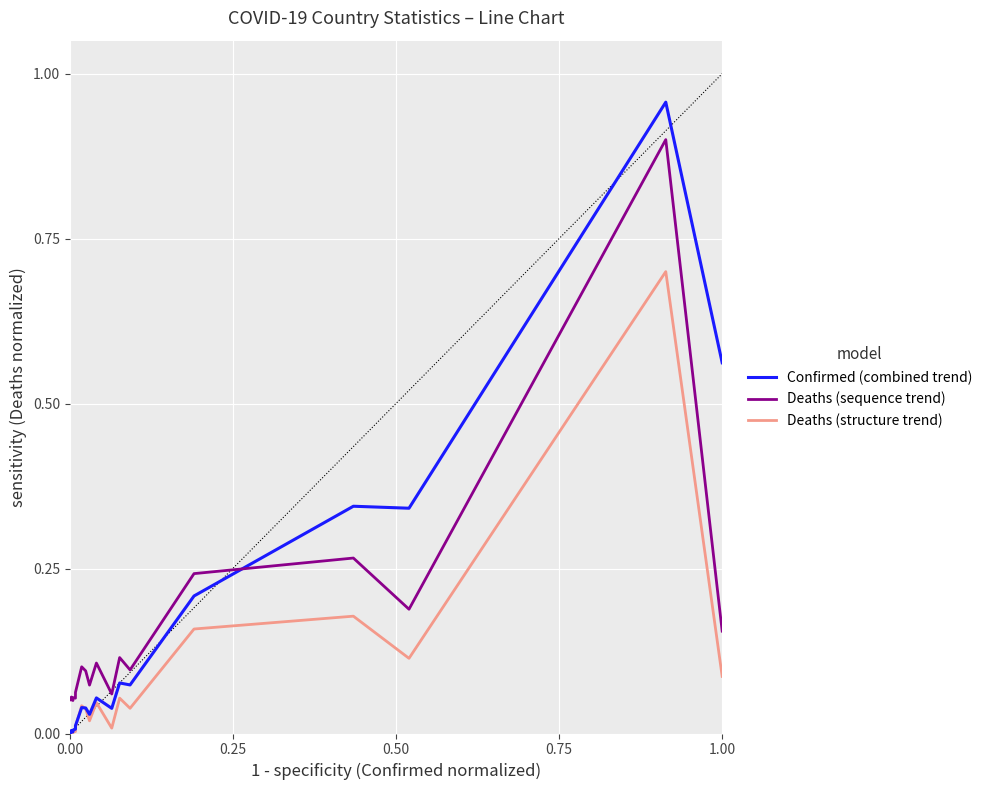

True or false: Confirmed (combined trend) and Deaths (sequence trend) intersect in this chart.

True